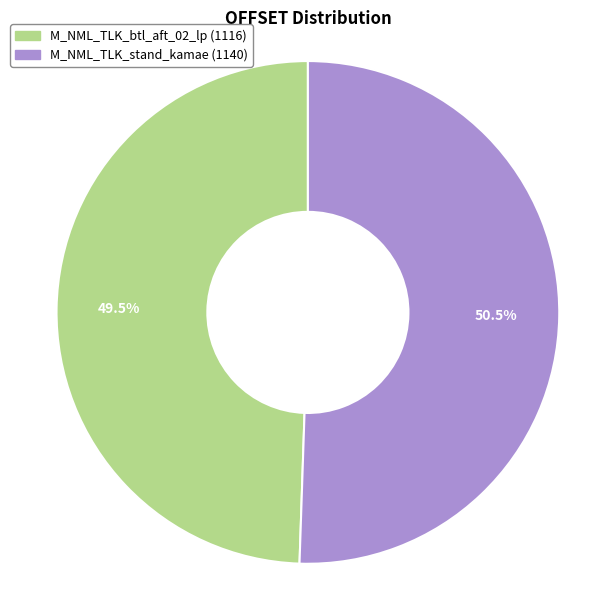

What is the ratio of the value at M_NML_TLK_btl_aft_02_lp to the value at M_NML_TLK_stand_kamae?

1.0